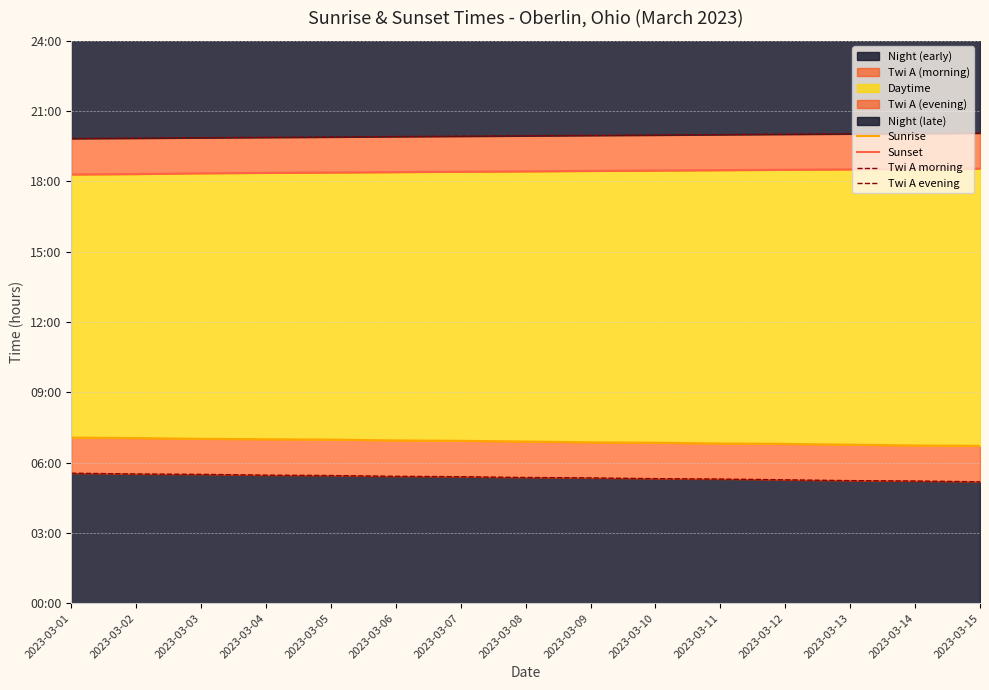

Reading left to right, transcribe all the data shown in this chart.

Sunrise: 7.1	7.0	7.0	7.0	7.0	7.0	6.9	6.9	6.9	6.8	6.8	6.8	6.8	6.7	6.7
Sunset: 18.3	18.3	18.4	18.4	18.4	18.4	18.4	18.4	18.4	18.5	18.5	18.5	18.5	18.5	18.6
Twi A morning: 5.5	5.5	5.5	5.5	5.5	5.4	5.4	5.4	5.3	5.3	5.3	5.3	5.2	5.2	5.2
Twi A evening: 19.8	19.9	19.9	19.9	19.9	19.9	19.9	19.9	20.0	20.0	20.0	20.0	20.0	20.1	20.1